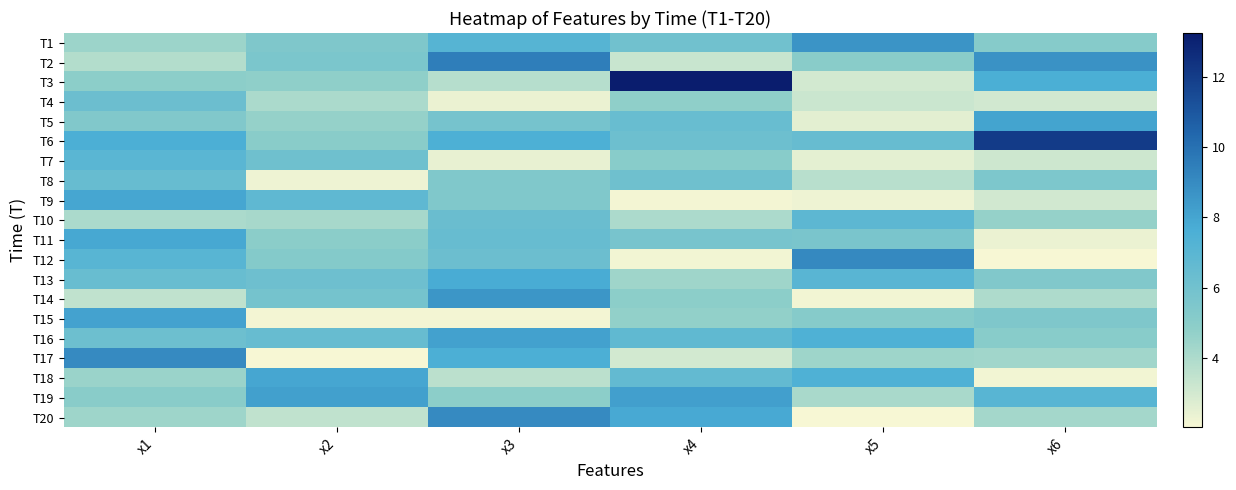

What is the total value across all series at x6?

103.0